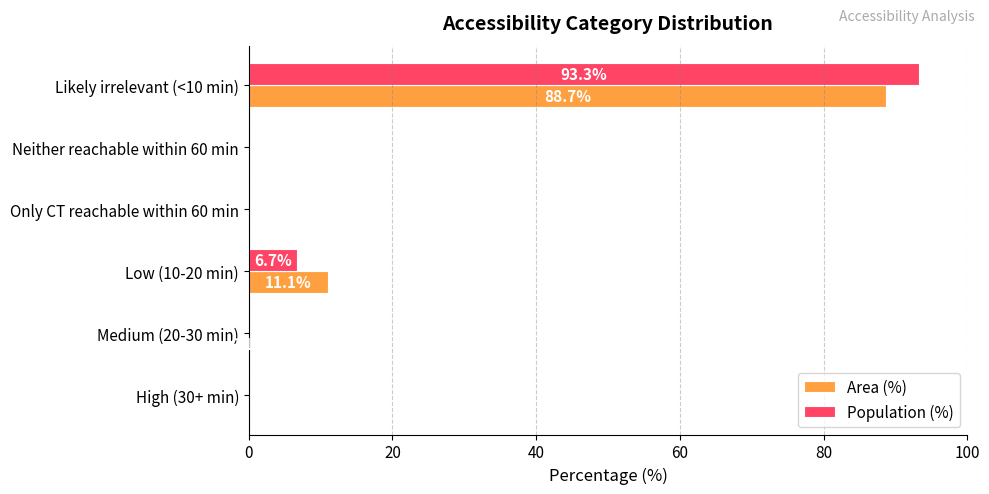

The Population (%) series shows -32.6 at Medium (20-30 min). True or false?

False